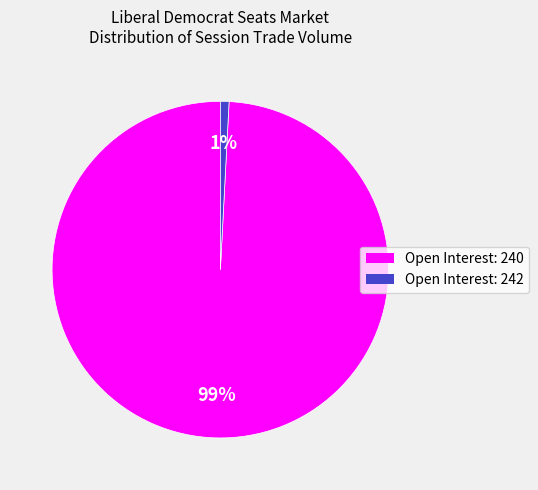

Is there a majority slice in this chart?

Yes